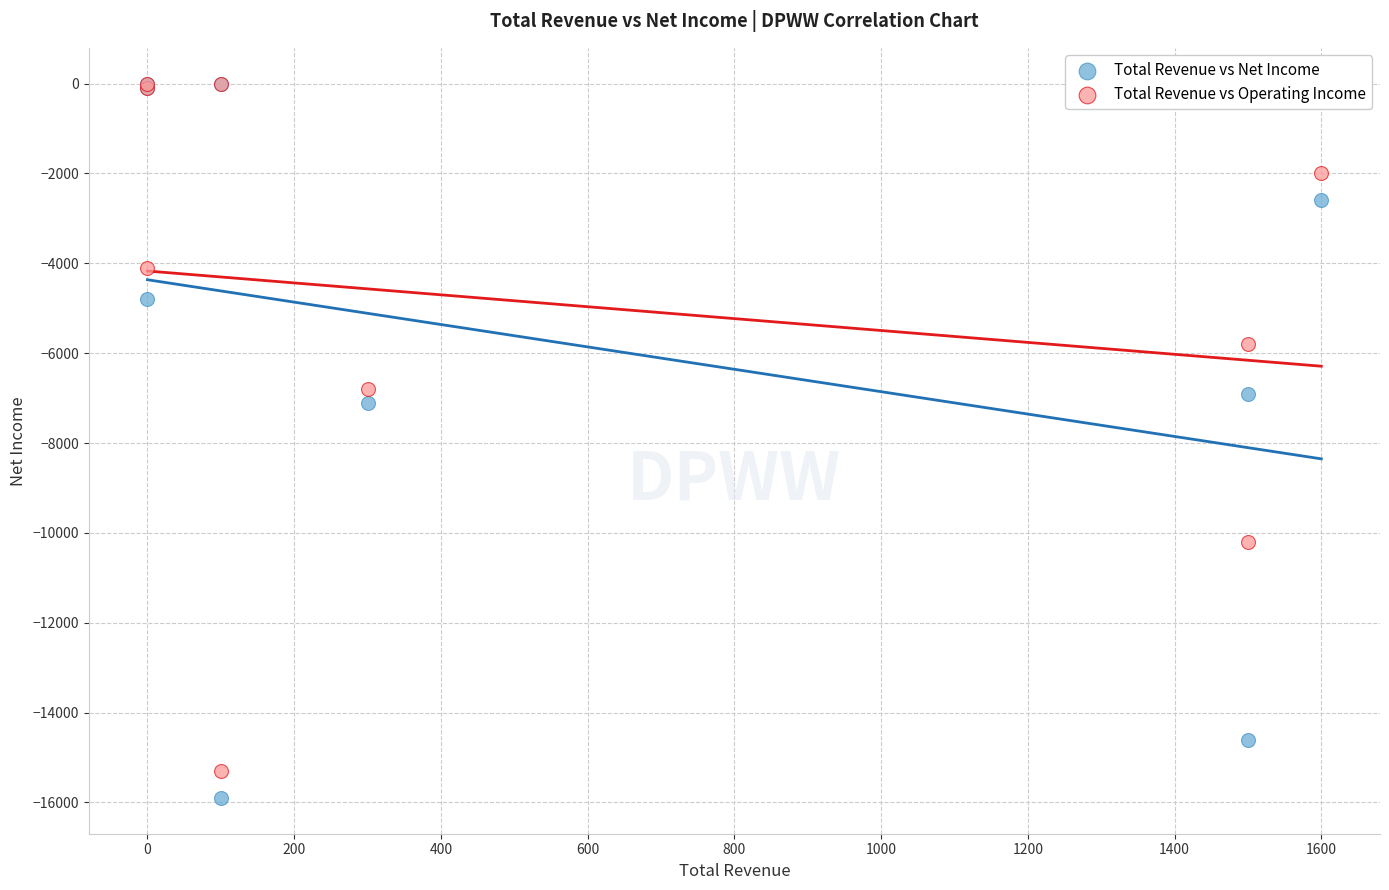

In the Total Revenue vs Net Income series, what Y value is closest to -7950?

-7100